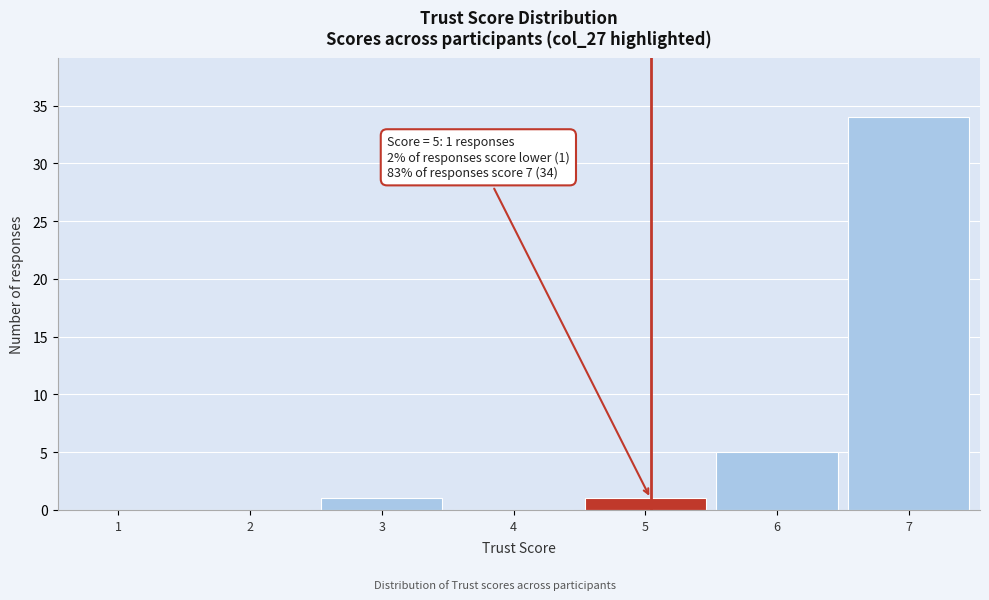

Reading left to right, transcribe all the data shown in this chart.

1=0	2=0	3=1	4=0	5=1	6=5	7=34